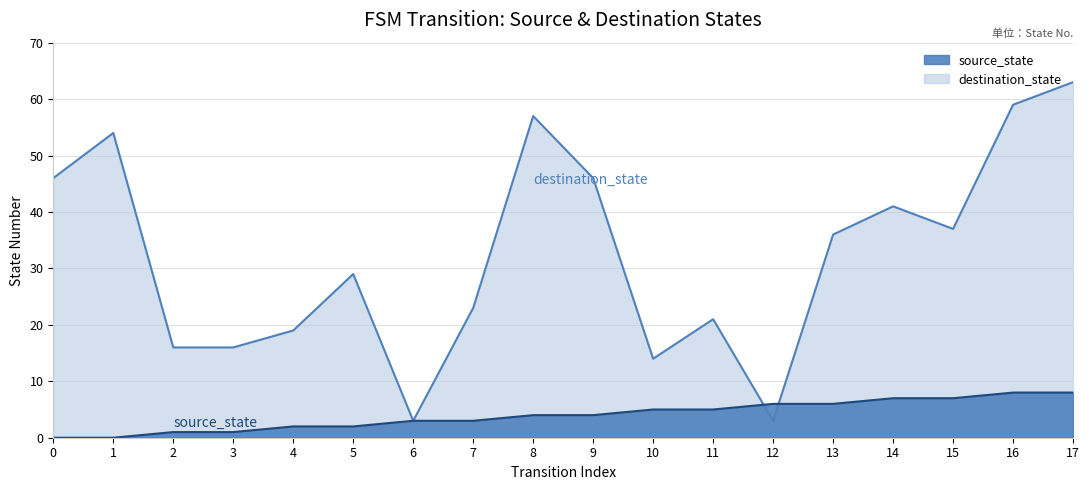

How many lines are shown in the chart?

2